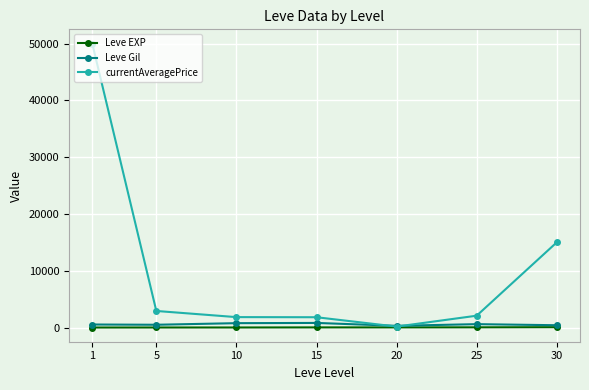

The value of currentAveragePrice at 1 is 72606.8. True or false?

False